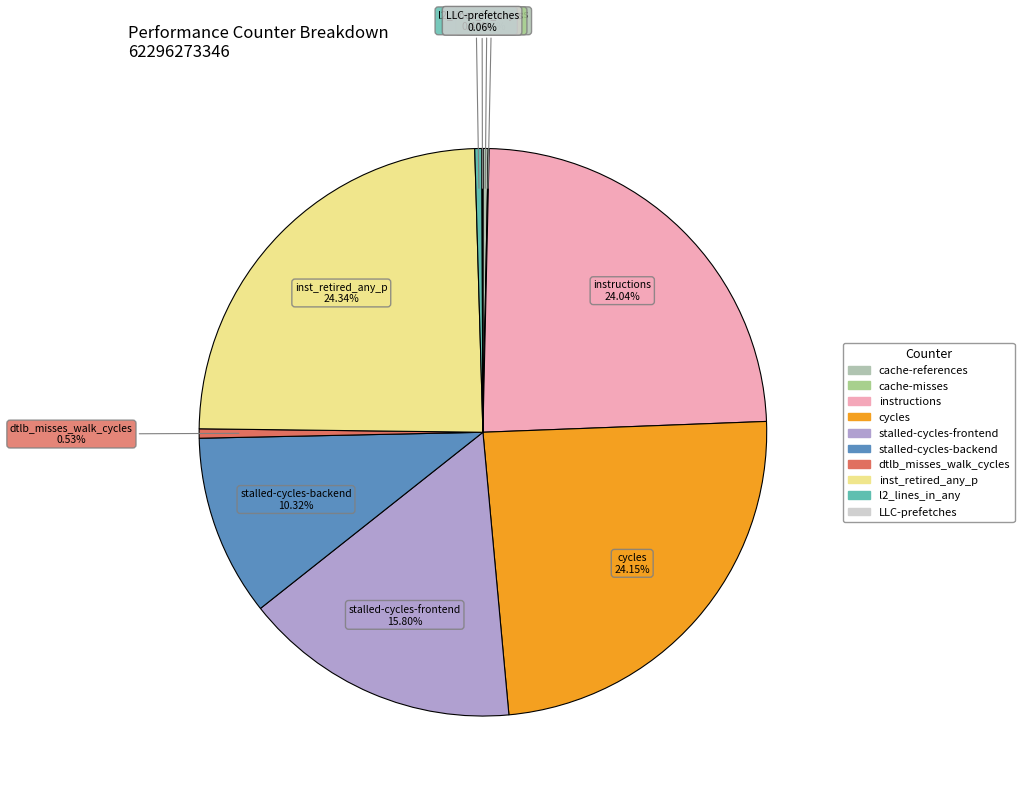

Is the sum of dtlb_misses_walk_cycles and stalled-cycles-frontend greater than half?

No